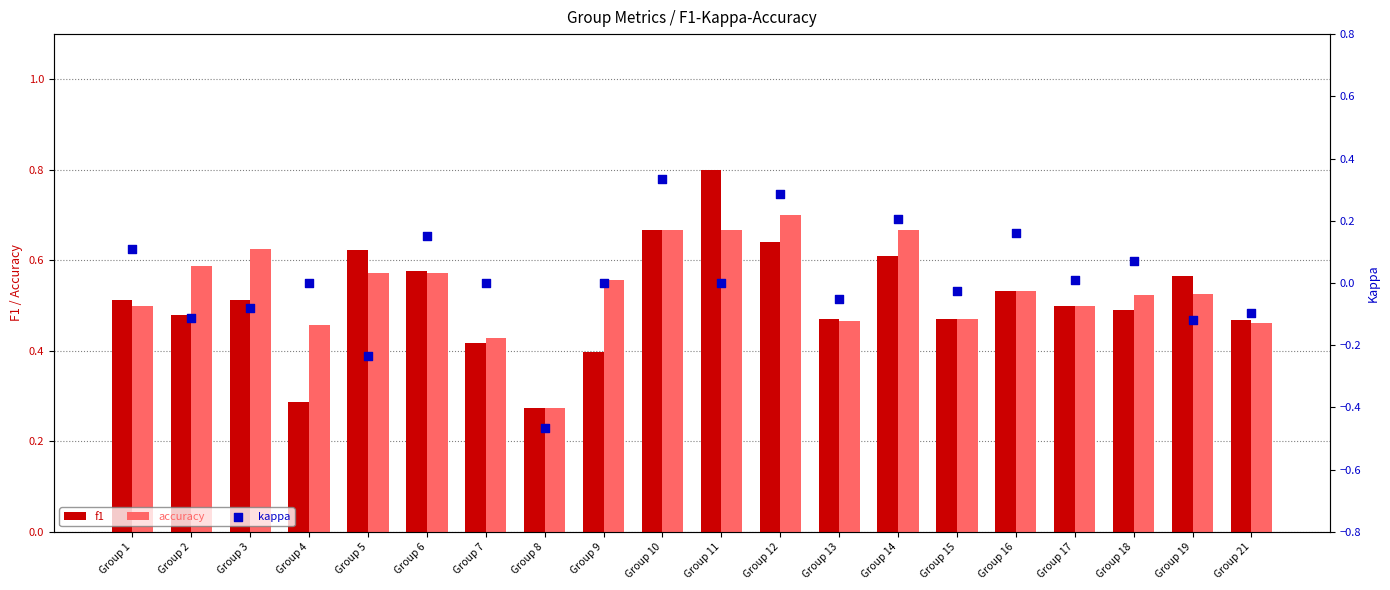

Which series has the widest spread of Y values?

kappa